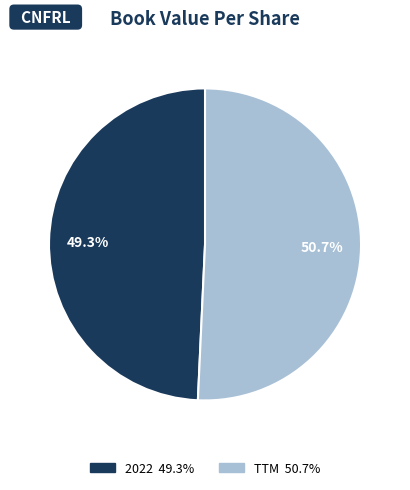

Which category accounts for the majority?

TTM